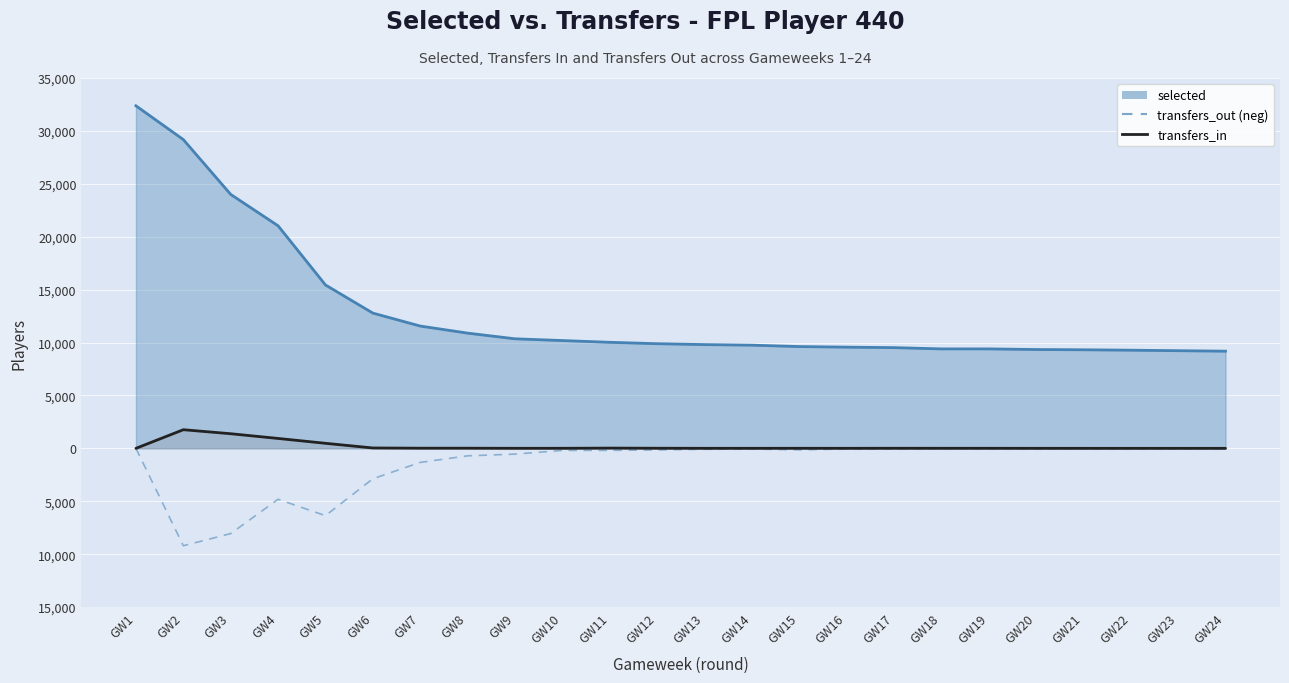

What is the value of the transfers_in point at the 16th from the left?

2